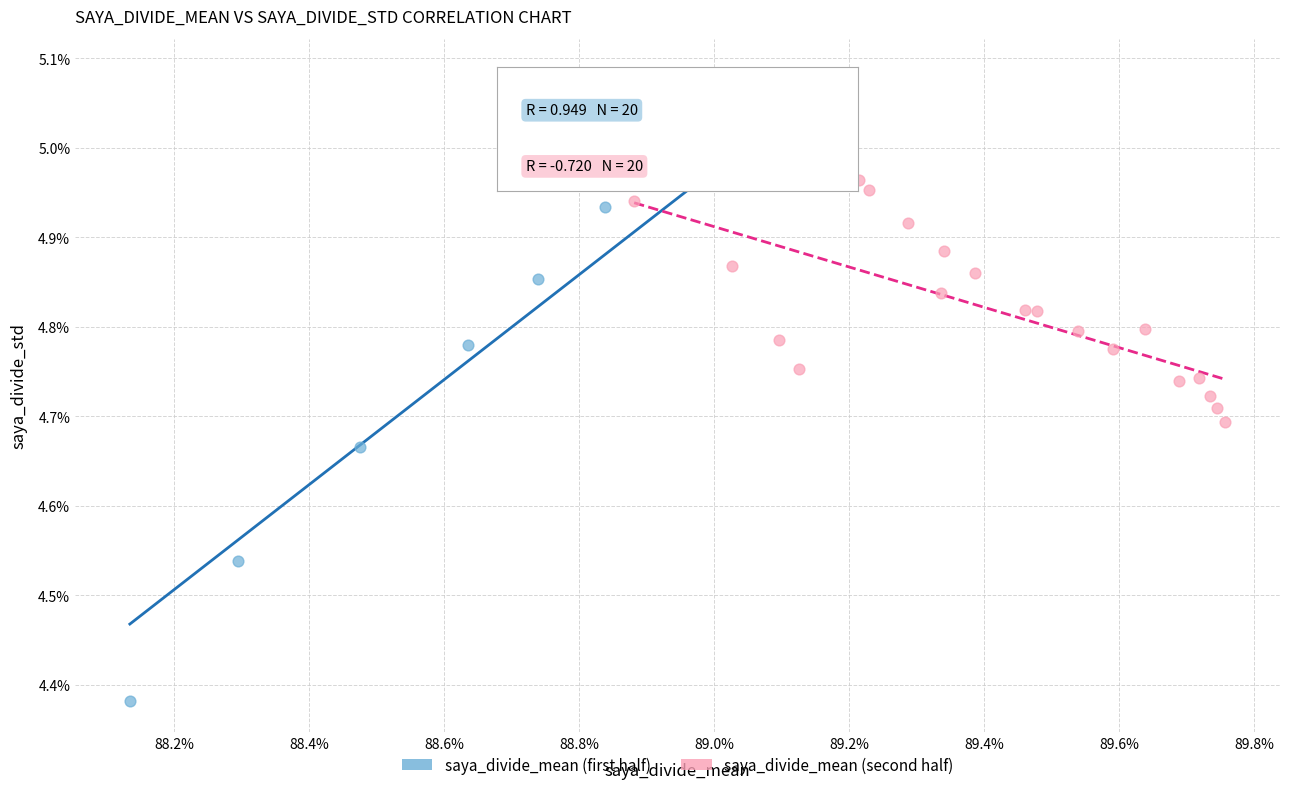

What are all the series names shown in the legend?

saya_divide_mean (first half), saya_divide_mean (second half)